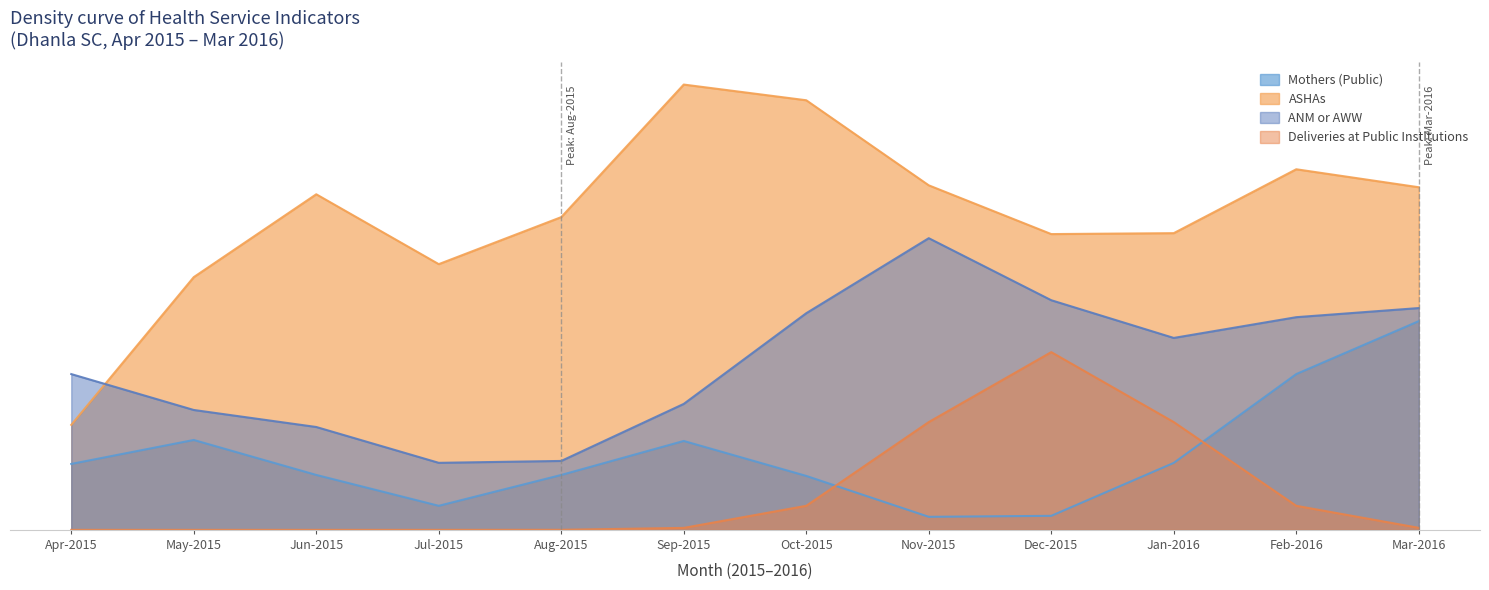

What is the difference between the highest and lowest values at May-2015?

1